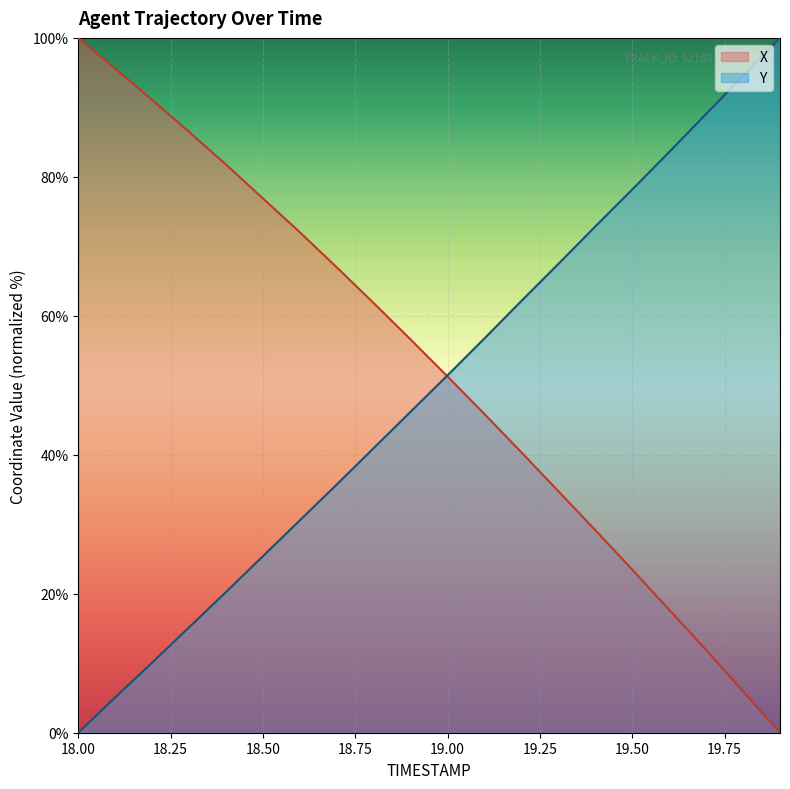

What are all the series names shown in the legend?

X, Y